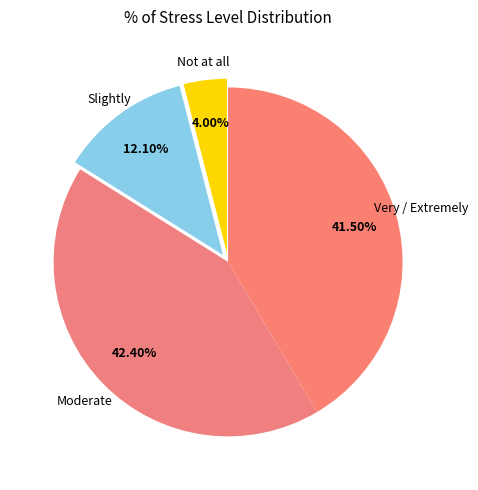

To the nearest percent, what is the difference between the Not at all and Moderate slice percentages?

38%